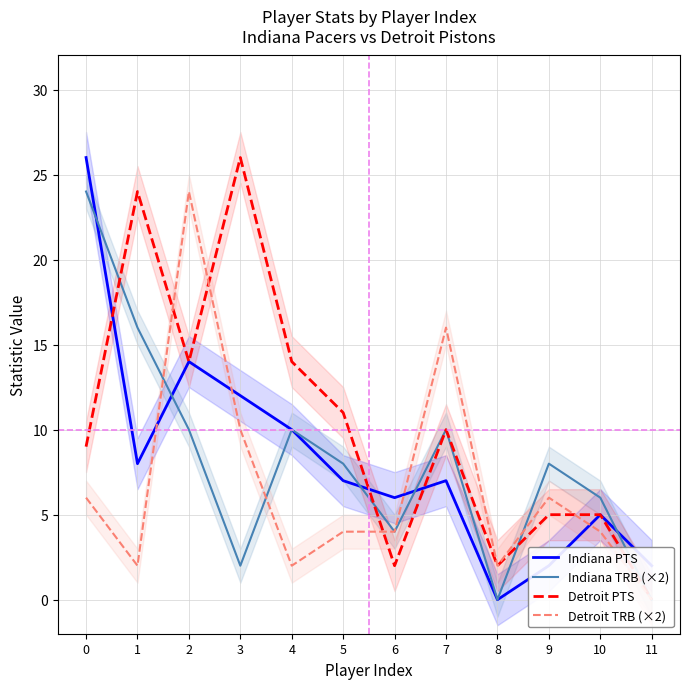

List the labels in order of Indiana TRB (×2) value, smallest first.

8, 11, 3, 6, 10, 5, 9, 2, 4, 7, 1, 0